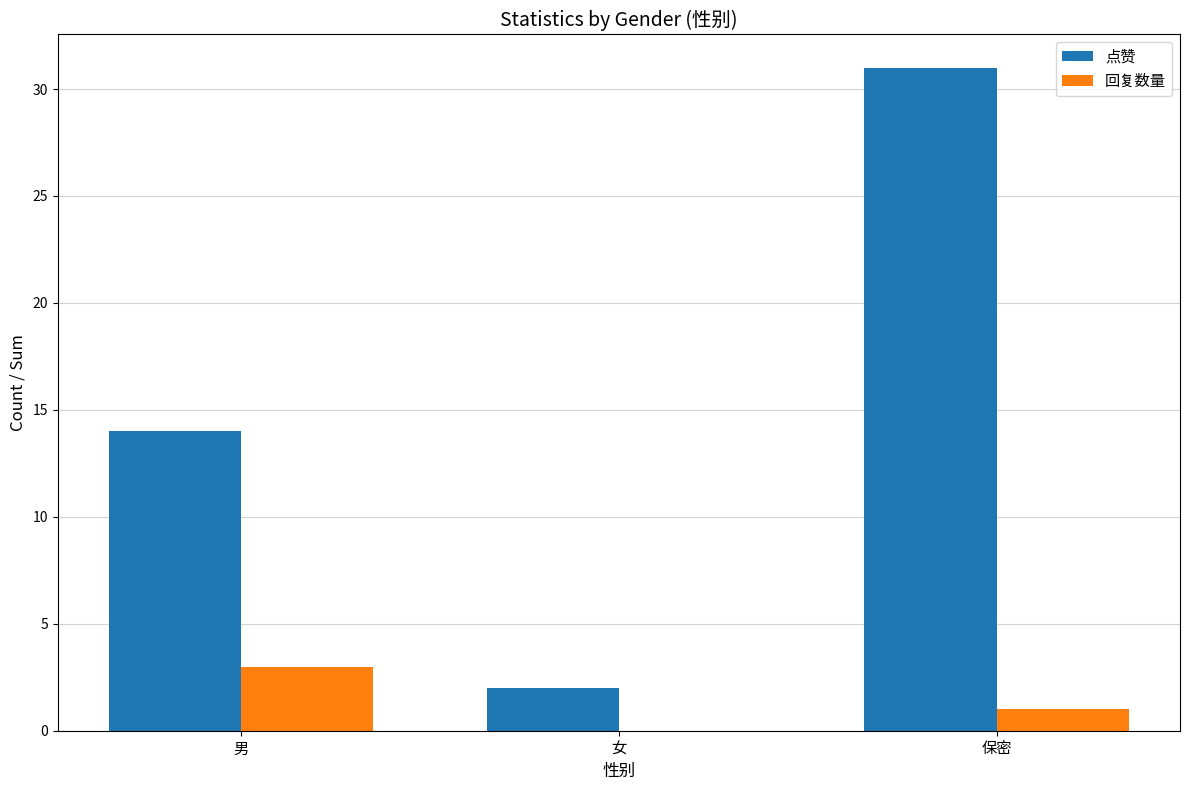

At which label is 点赞 closest to 16?

男